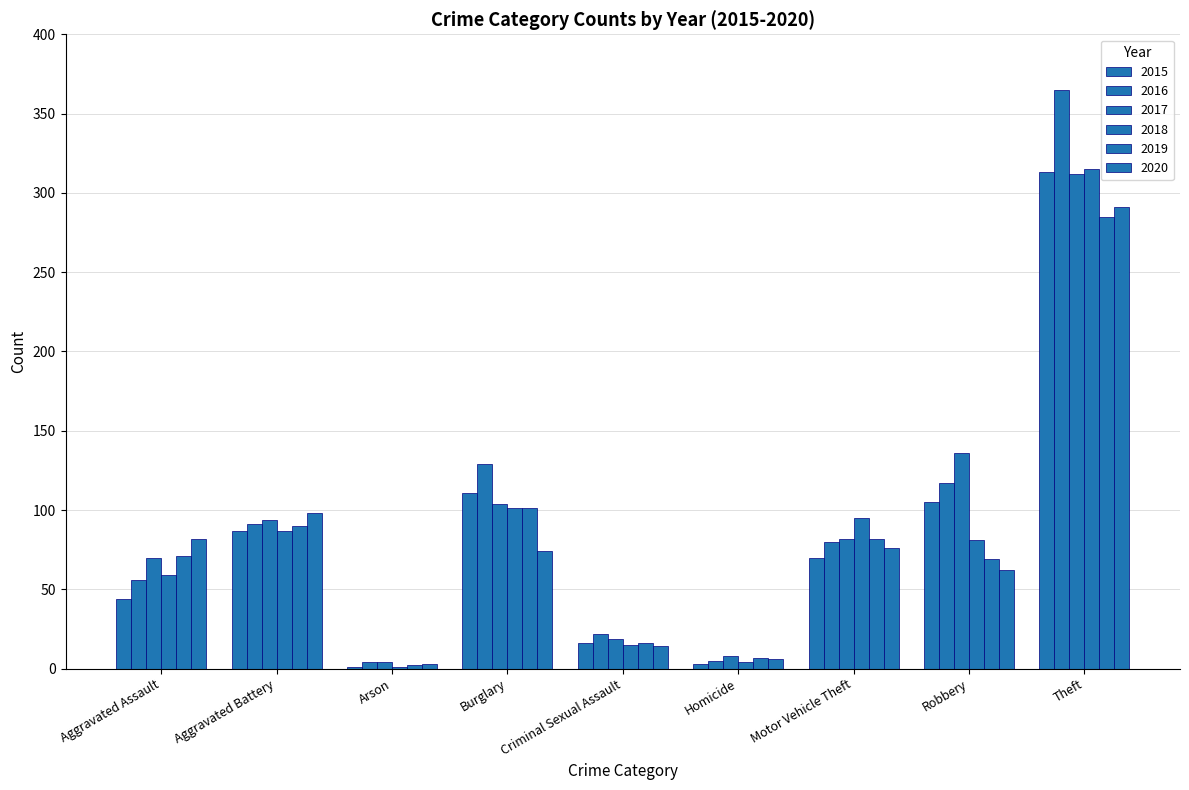

What is the difference between the maximum and minimum values in the 2020 series?

288